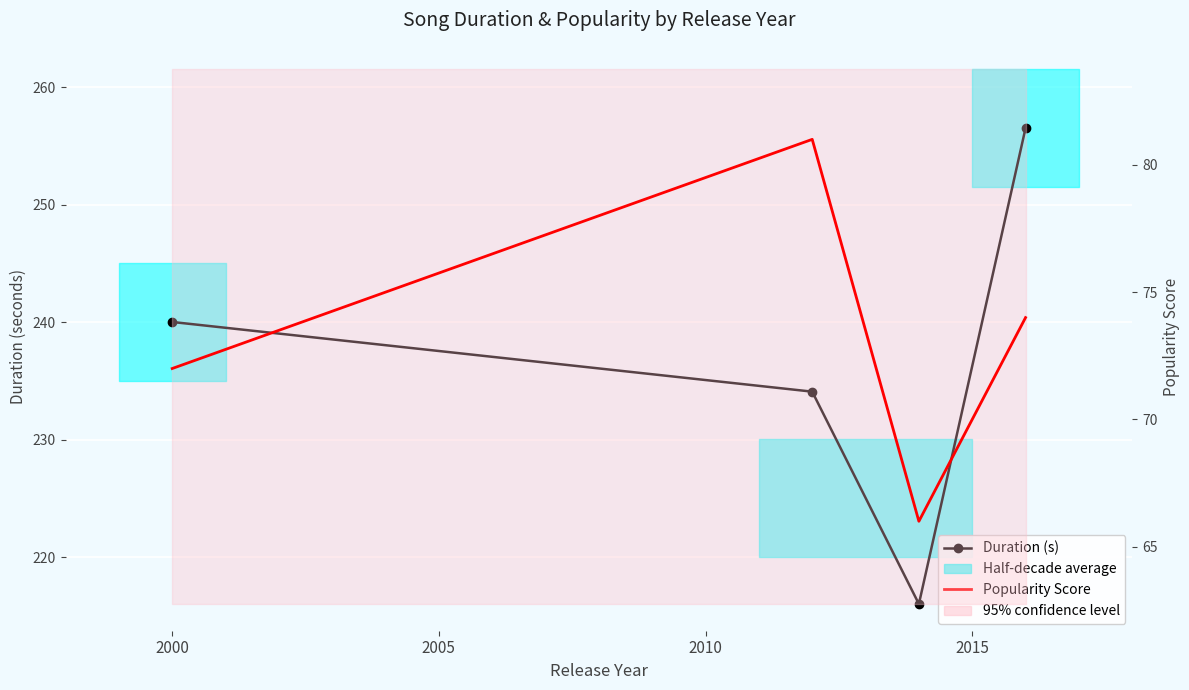

What is the maximum value shown in the chart?

256.5